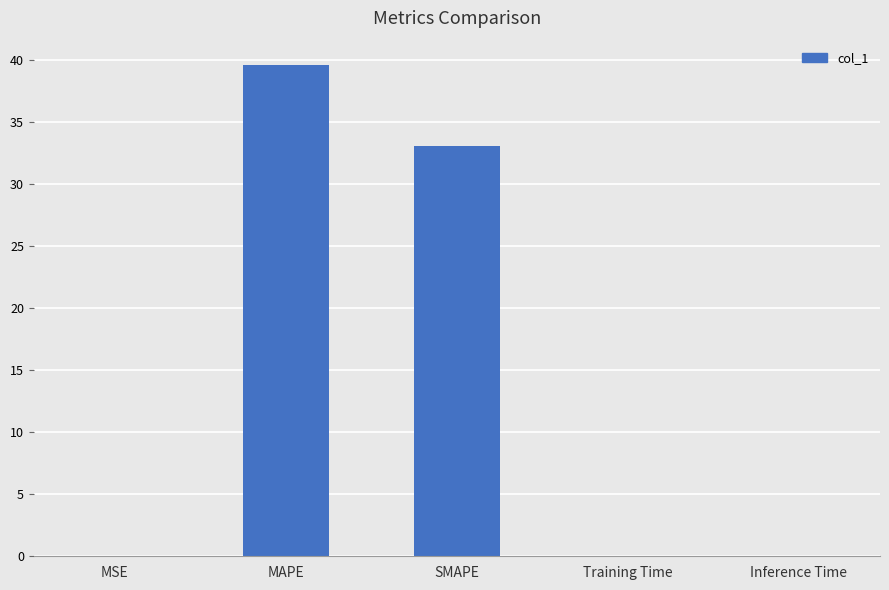

Which has a higher value, SMAPE or Inference Time?

SMAPE